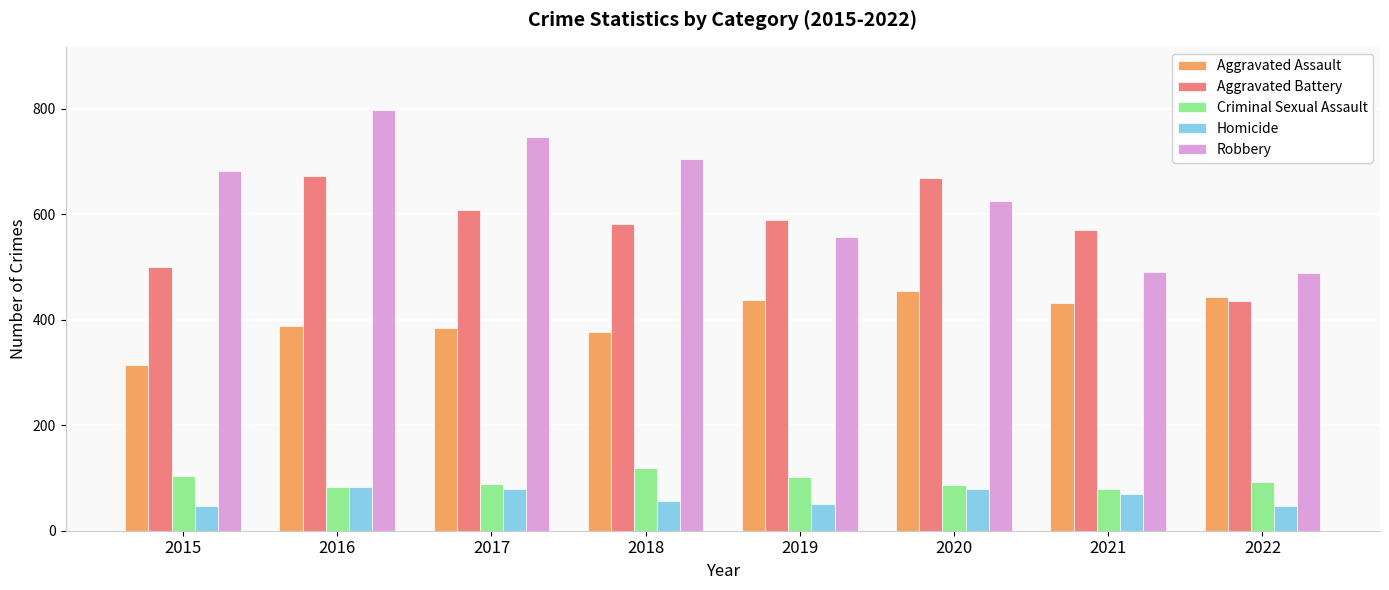

What is the total value across all series at 2016?

2024